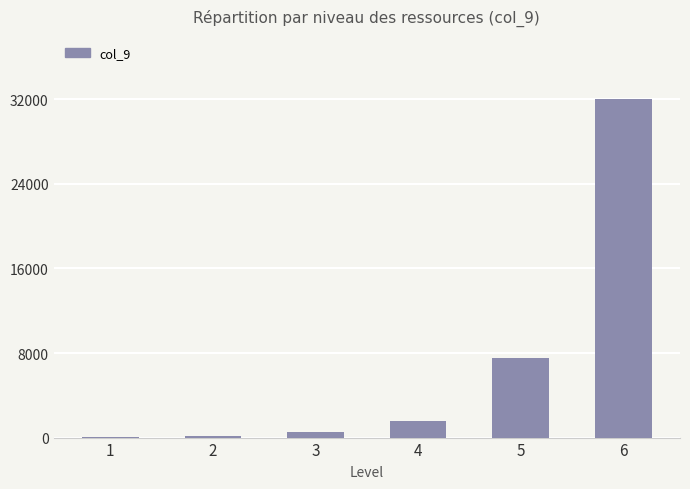

What is the maximum value shown in the chart?

32000